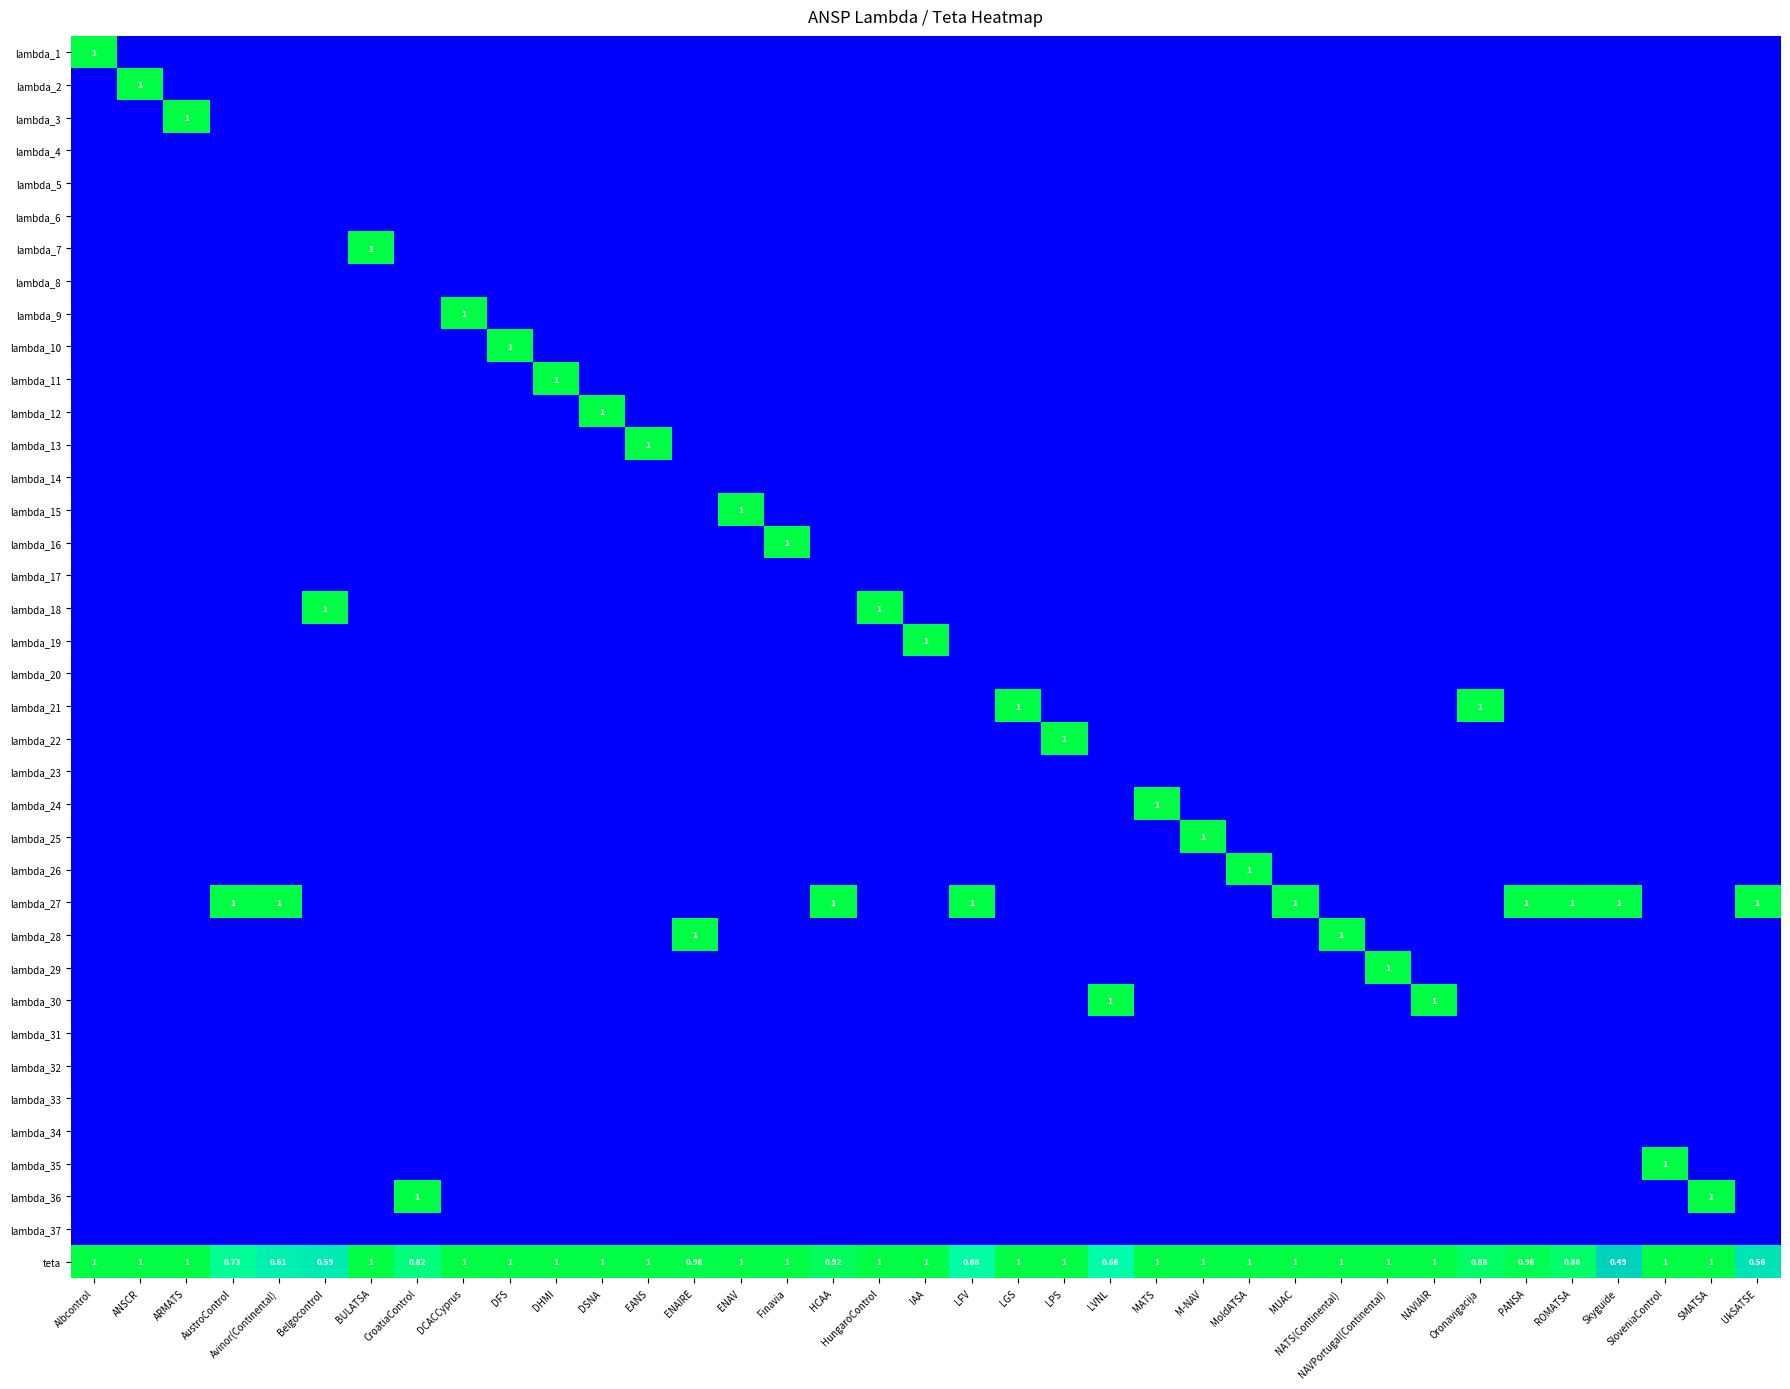

How many positive values does the lambda_35 series have?

1